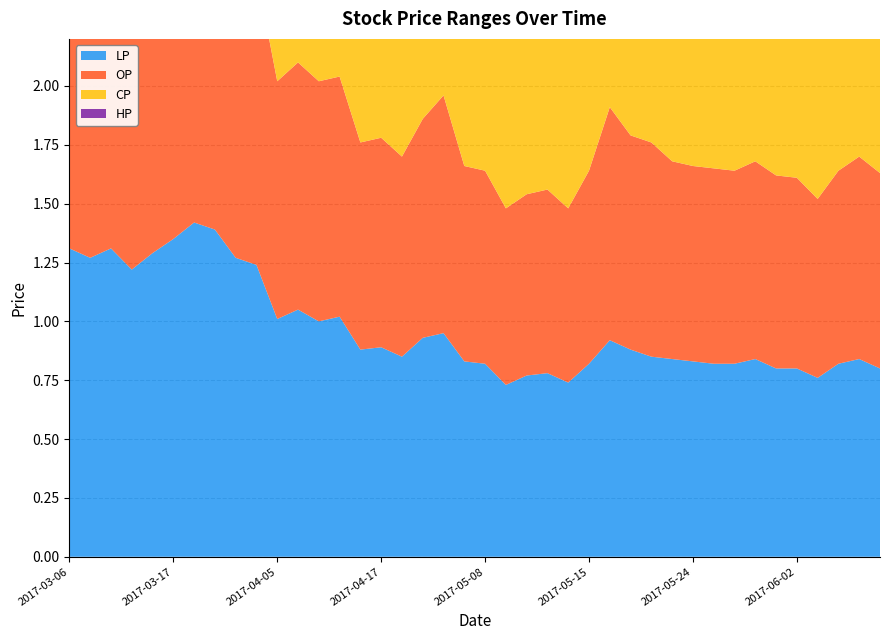

Reading right to left, list all the values displayed in this chart.

LP: 2017-06-07=0.8	2017-06-06=0.8	2017-06-05=0.8	2017-06-03=0.8	2017-06-02=0.8	2017-06-01=0.8	2017-05-31=0.8	2017-05-26=0.8	2017-05-25=0.8	2017-05-24=0.8	2017-05-22=0.8	2017-05-19=0.8	2017-05-17=0.9	2017-05-16=0.9	2017-05-15=0.8	2017-05-12=0.7	2017-05-11=0.8	2017-05-10=0.8	2017-05-09=0.7	2017-05-08=0.8	2017-05-02=0.8	2017-04-24=0.9	2017-04-21=0.9	2017-04-20=0.8	2017-04-17=0.9	2017-04-14=0.9	2017-04-10=1.0	2017-04-07=1.0	2017-04-06=1.1	2017-04-05=1.0	2017-03-27=1.2	2017-03-24=1.3	2017-03-21=1.4	2017-03-20=1.4	2017-03-17=1.4	2017-03-16=1.3	2017-03-10=1.2	2017-03-09=1.3	2017-03-07=1.3	2017-03-06=1.3
OP: 2017-06-07=0.8	2017-06-06=0.9	2017-06-05=0.8	2017-06-03=0.8	2017-06-02=0.8	2017-06-01=0.8	2017-05-31=0.8	2017-05-26=0.8	2017-05-25=0.8	2017-05-24=0.8	2017-05-22=0.8	2017-05-19=0.9	2017-05-17=0.9	2017-05-16=1.0	2017-05-15=0.8	2017-05-12=0.7	2017-05-11=0.8	2017-05-10=0.8	2017-05-09=0.8	2017-05-08=0.8	2017-05-02=0.8	2017-04-24=1.0	2017-04-21=0.9	2017-04-20=0.8	2017-04-17=0.9	2017-04-14=0.9	2017-04-10=1.0	2017-04-07=1.0	2017-04-06=1.1	2017-04-05=1.0	2017-03-27=1.2	2017-03-24=1.3	2017-03-21=1.4	2017-03-20=1.4	2017-03-17=1.4	2017-03-16=1.3	2017-03-10=1.2	2017-03-09=1.3	2017-03-07=1.3	2017-03-06=1.3
CP: 2017-06-07=0.8	2017-06-06=0.8	2017-06-05=0.9	2017-06-03=0.8	2017-06-02=0.8	2017-06-01=0.8	2017-05-31=0.8	2017-05-26=0.9	2017-05-25=0.8	2017-05-24=0.8	2017-05-22=0.8	2017-05-19=0.8	2017-05-17=0.9	2017-05-16=0.9	2017-05-15=1.0	2017-05-12=0.8	2017-05-11=0.8	2017-05-10=0.8	2017-05-09=0.7	2017-05-08=0.8	2017-05-02=0.8	2017-04-24=0.9	2017-04-21=1.0	2017-04-20=0.9	2017-04-17=0.9	2017-04-14=0.9	2017-04-10=1.0	2017-04-07=1.0	2017-04-06=1.1	2017-04-05=1.0	2017-03-27=1.2	2017-03-24=1.3	2017-03-21=1.4	2017-03-20=1.4	2017-03-17=1.4	2017-03-16=1.4	2017-03-10=1.2	2017-03-09=1.3	2017-03-07=1.3	2017-03-06=1.4
HP: 2017-06-07=0.8	2017-06-06=0.9	2017-06-05=0.9	2017-06-03=0.8	2017-06-02=0.8	2017-06-01=0.8	2017-05-31=0.9	2017-05-26=0.9	2017-05-25=0.8	2017-05-24=0.8	2017-05-22=0.8	2017-05-19=0.9	2017-05-17=0.9	2017-05-16=1.0	2017-05-15=1.0	2017-05-12=0.8	2017-05-11=0.8	2017-05-10=0.8	2017-05-09=0.8	2017-05-08=0.8	2017-05-02=0.8	2017-04-24=1.0	2017-04-21=1.0	2017-04-20=0.9	2017-04-17=0.9	2017-04-14=0.9	2017-04-10=1.0	2017-04-07=1.0	2017-04-06=1.1	2017-04-05=1.0	2017-03-27=1.2	2017-03-24=1.3	2017-03-21=1.4	2017-03-20=1.4	2017-03-17=1.4	2017-03-16=1.4	2017-03-10=1.2	2017-03-09=1.3	2017-03-07=1.3	2017-03-06=1.4